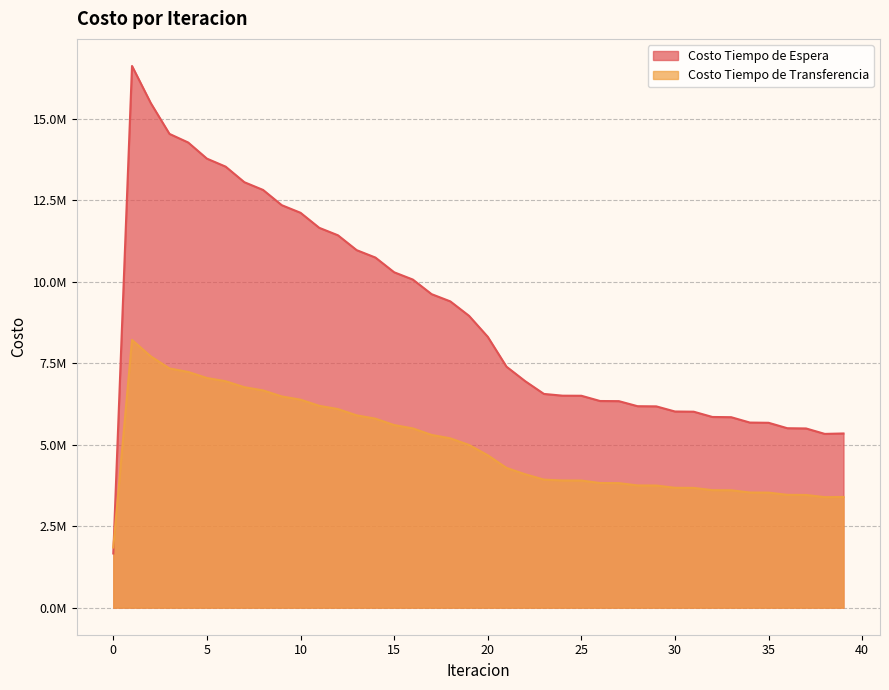

Does the chart display data point markers on the line(s)?

No